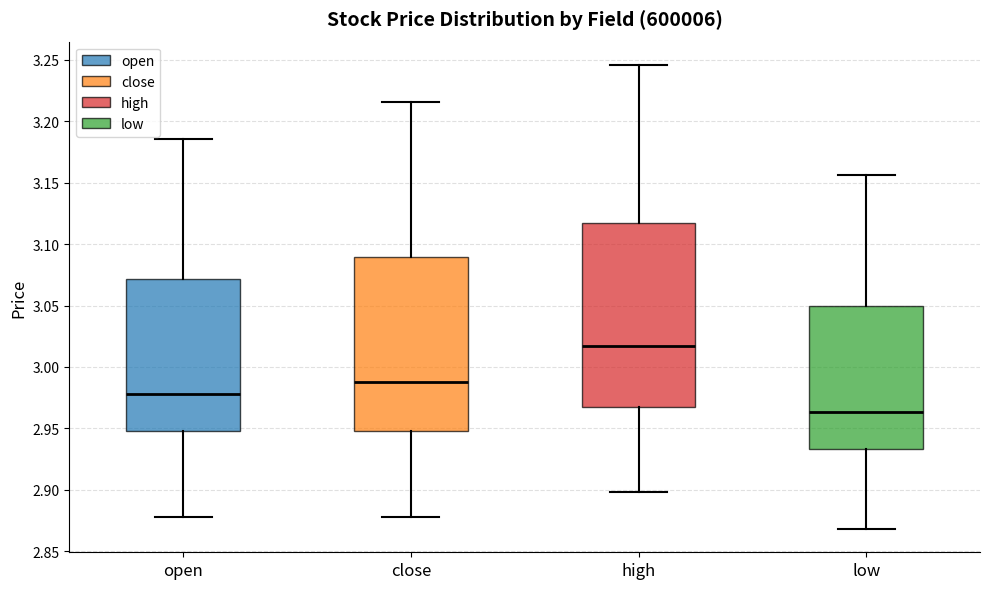

Reading left to right, transcribe this box plot: for each box, give where its median line is, the range the box spans, and where its two whiskers end, as read against the y-axis. The values are not printed on the chart, so give them approximately, as read against the axis.

open: median 2.980, box 2.950 to 3.070, whiskers 2.880 to 3.185
close: median 2.990, box 2.950 to 3.090, whiskers 2.880 to 3.215
high: median 3.015, box 2.965 to 3.115, whiskers 2.900 to 3.245
low: median 2.965, box 2.935 to 3.050, whiskers 2.870 to 3.155